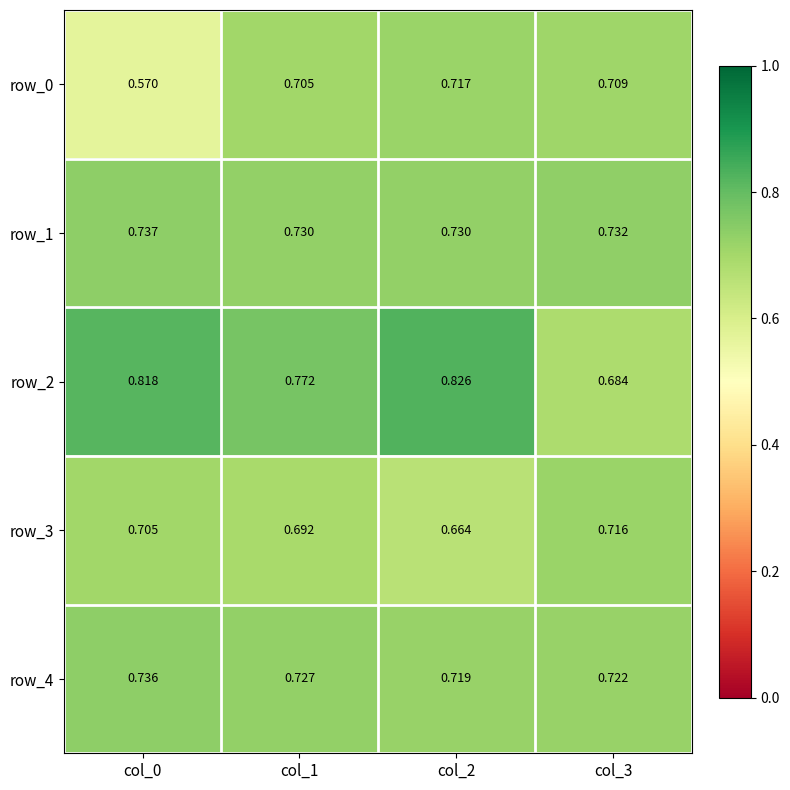

Is the value of row_4 at col_0 greater than the value of row_1 at col_2?

Yes